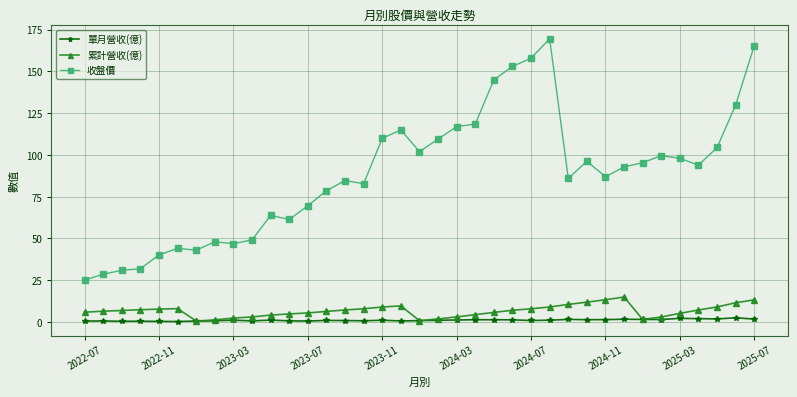

List the series in order of their peak value, lowest first.

單月營收(億), 累計營收(億), 收盤價